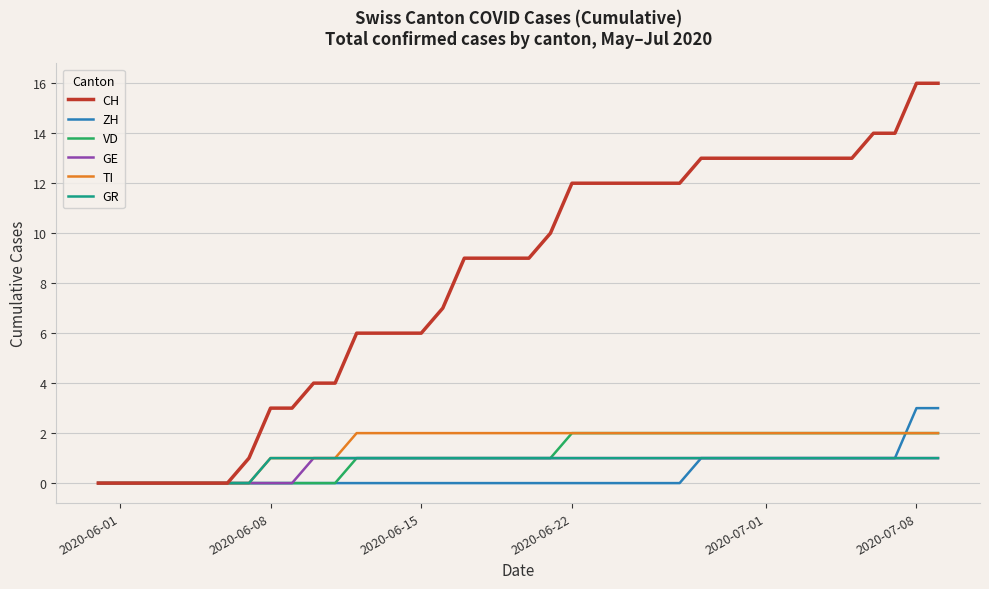

Reading left to right, list all the values displayed in this chart.

CH: 0	0	0	0	0	0	0	1	3	3	4	4	6	6	6	6	7	9	9	9	9	10	12	12	12	12	12	12	13	13	13	13	13	13	13	13	14	14	16	16
ZH: 0	0	0	0	0	0	0	0	0	0	0	0	0	0	0	0	0	0	0	0	0	0	0	0	0	0	0	0	1	1	1	1	1	1	1	1	1	1	3	3
VD: 0	0	0	0	0	0	0	0	0	0	0	0	1	1	1	1	1	1	1	1	1	1	2	2	2	2	2	2	2	2	2	2	2	2	2	2	2	2	2	2
GE: 0	0	0	0	0	0	0	0	0	0	1	1	1	1	1	1	1	1	1	1	1	1	1	1	1	1	1	1	1	1	1	1	1	1	1	1	1	1	1	1
TI: 0	0	0	0	0	0	0	0	1	1	1	1	2	2	2	2	2	2	2	2	2	2	2	2	2	2	2	2	2	2	2	2	2	2	2	2	2	2	2	2
GR: 0	0	0	0	0	0	0	0	1	1	1	1	1	1	1	1	1	1	1	1	1	1	1	1	1	1	1	1	1	1	1	1	1	1	1	1	1	1	1	1